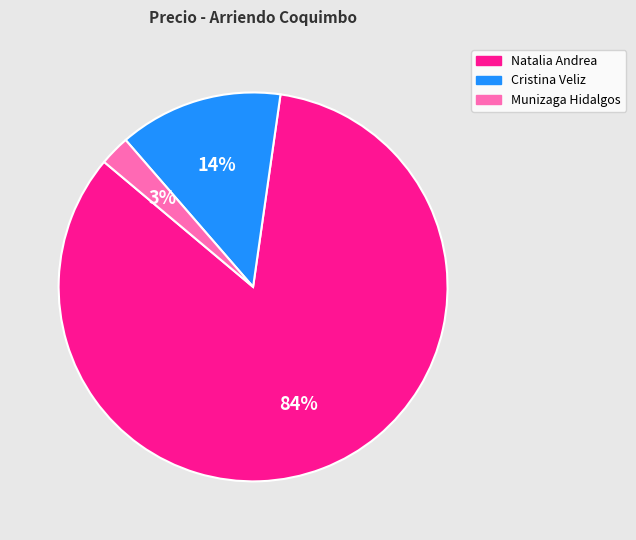

To the nearest percent, what percentage of the pie is Cristina Veliz?

14%